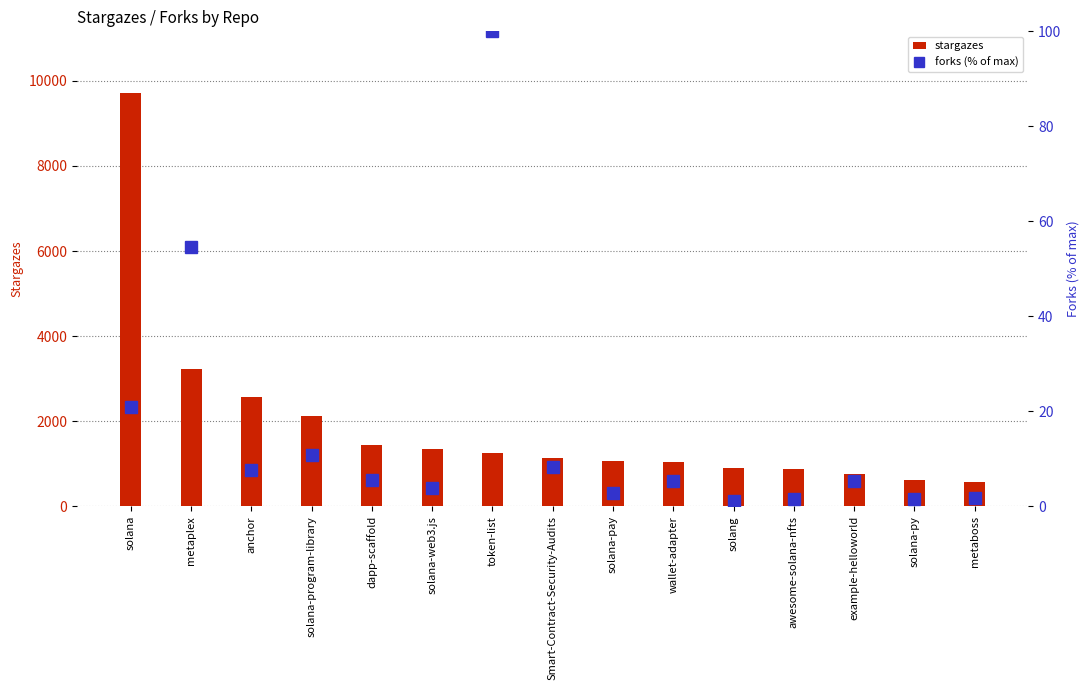

At which category is the sum across all series the highest?

solana